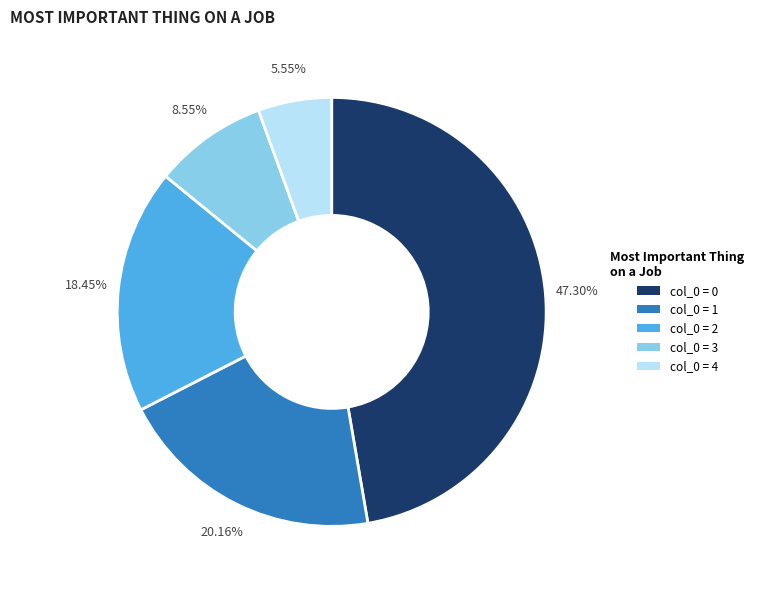

Is there any slice that represents more than half of the pie?

No